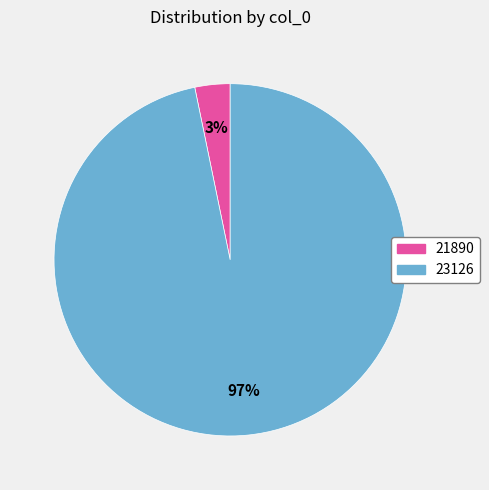

Which slice is the smallest?

21890